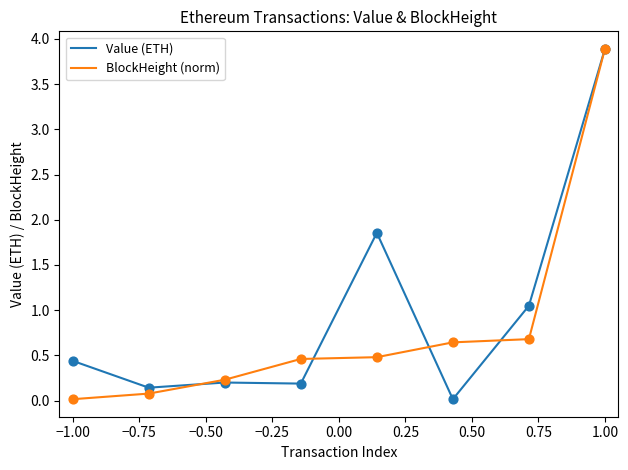

What is the maximum value for Value (ETH)?

3.9